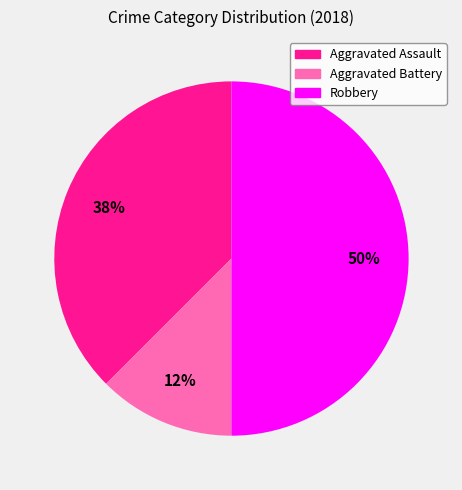

To the nearest percent, what portion does Robbery represent?

50%